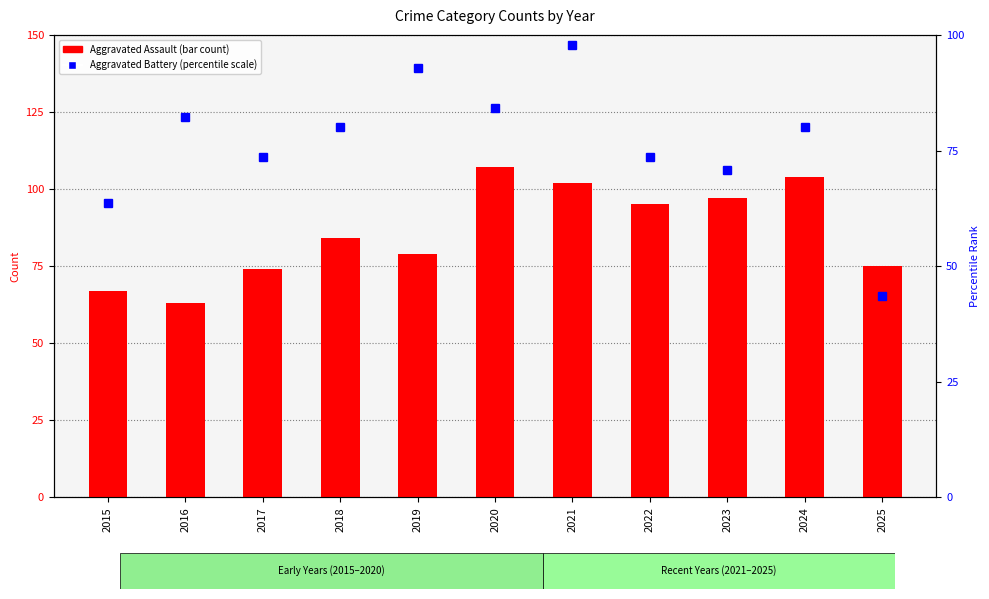

List the labels in order of Aggravated Assault value, largest first.

2020, 2024, 2021, 2023, 2022, 2018, 2019, 2025, 2017, 2015, 2016